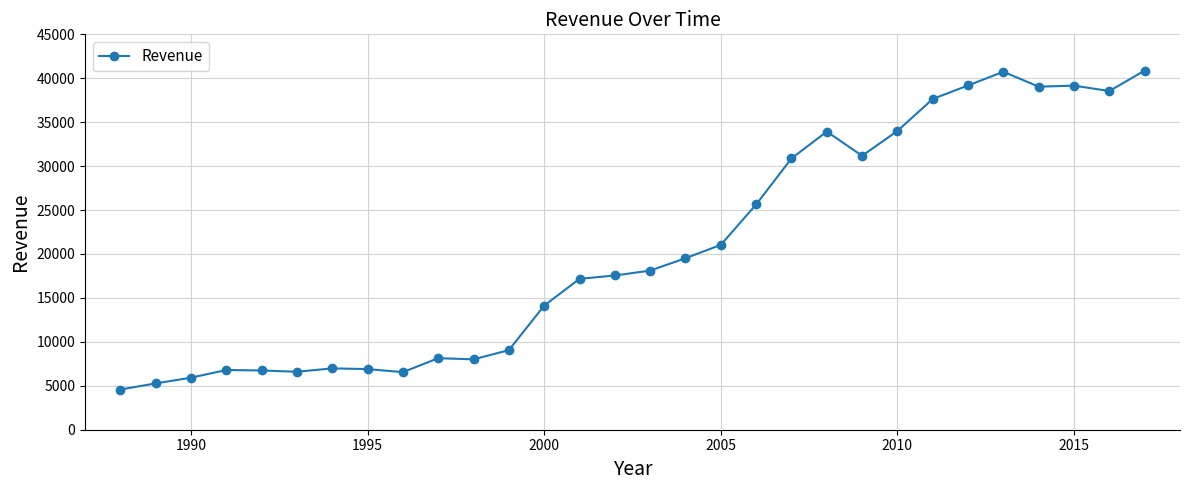

What is the value of the 3rd point from the left?

5923.6